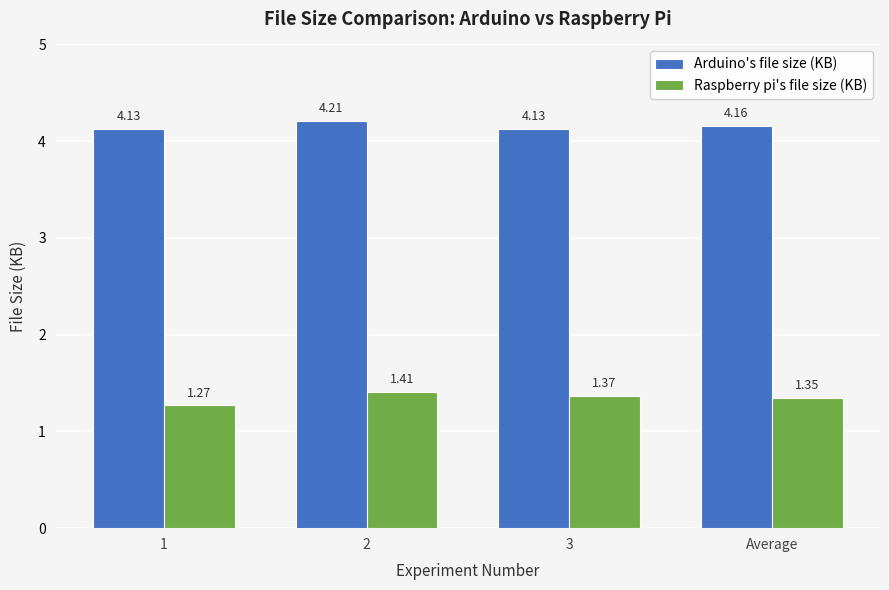

What is the sum of all Arduino's file size (KB) values?

16.6